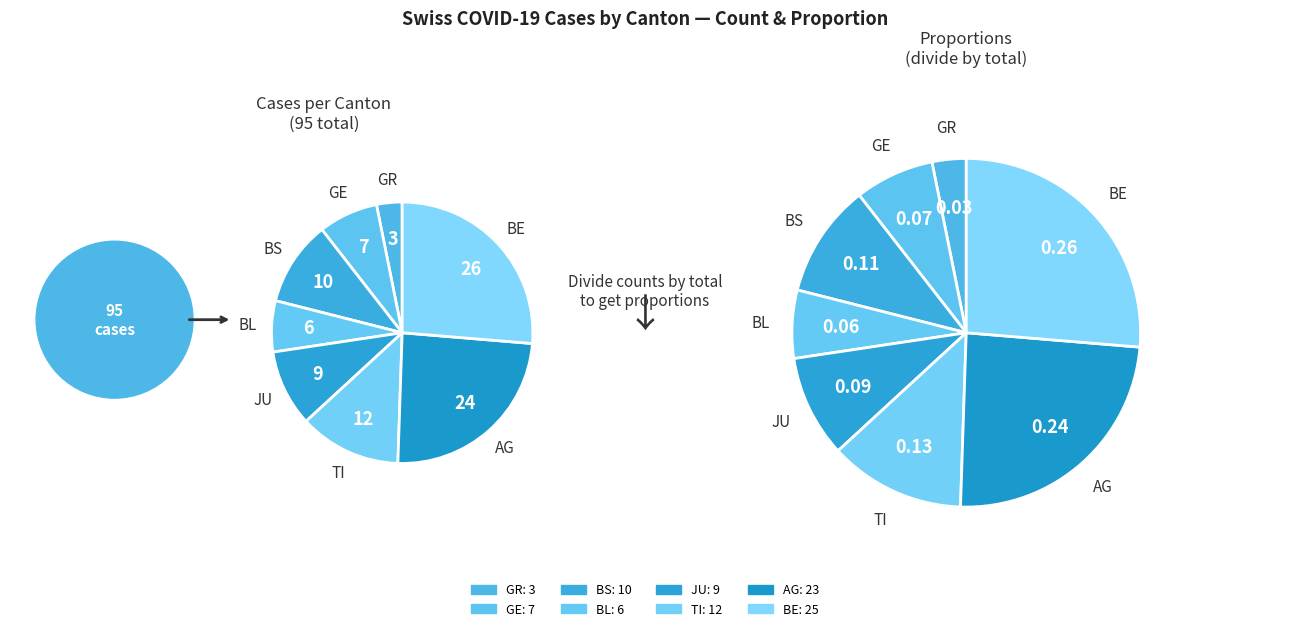

What is the total percentage of BS and GR?

13.7%